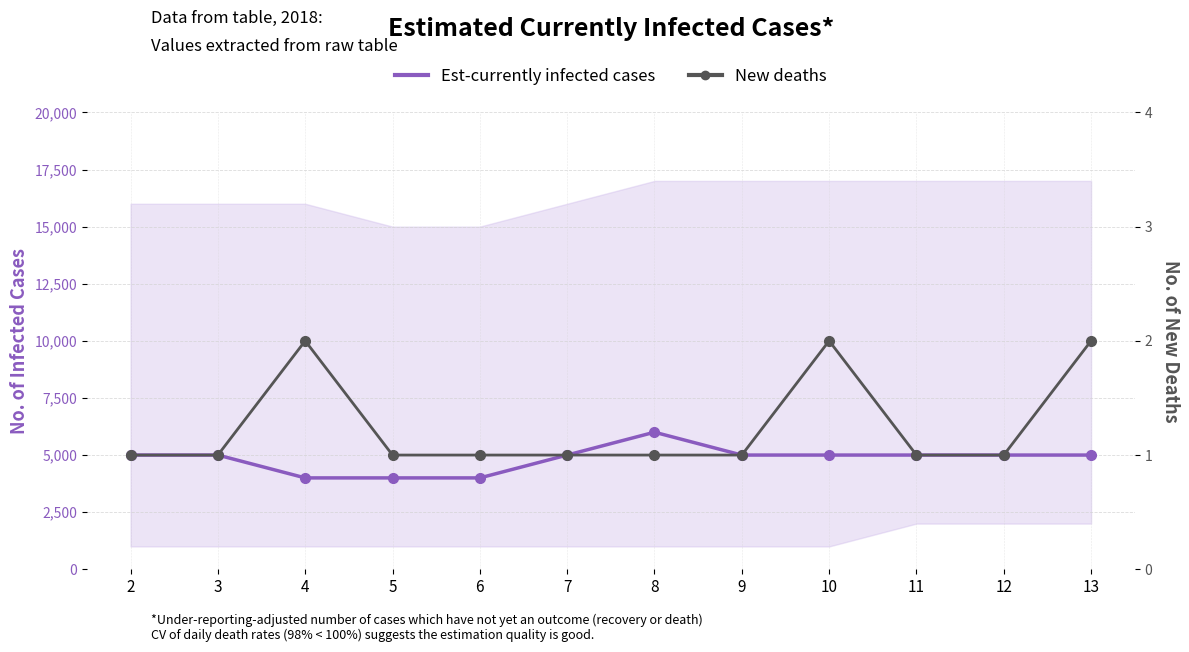

Reading left to right, extract all data points from this chart.

Est-currently infected cases: 2=5000	3=5000	4=4000	5=4000	6=4000	7=5000	8=6000	9=5000	10=5000	11=5000	12=5000	13=5000
New deaths: 2=1	3=1	4=2	5=1	6=1	7=1	8=1	9=1	10=2	11=1	12=1	13=2